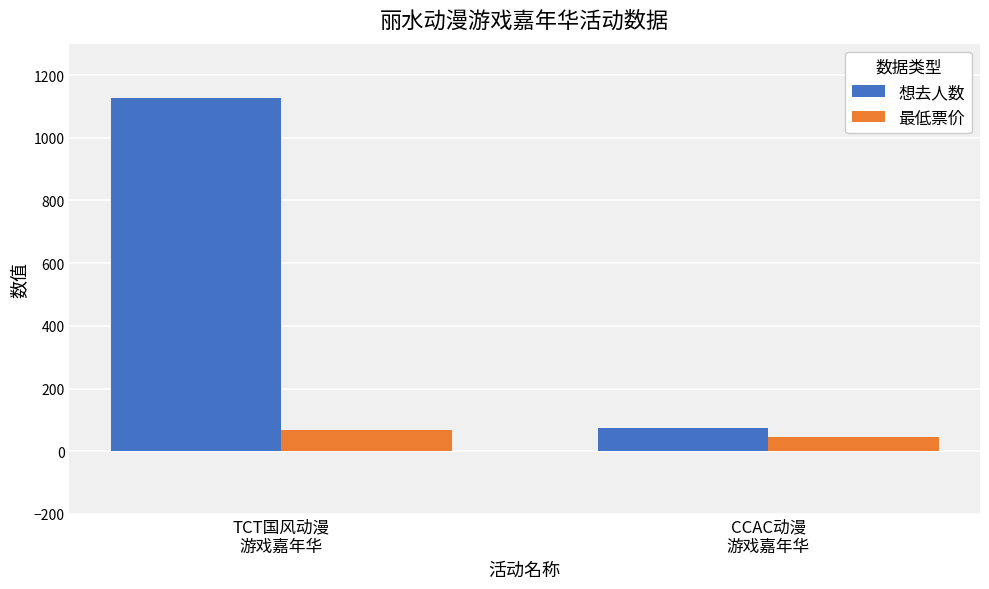

What is the difference between the maximum and minimum values in the 想去人数 series?

1055